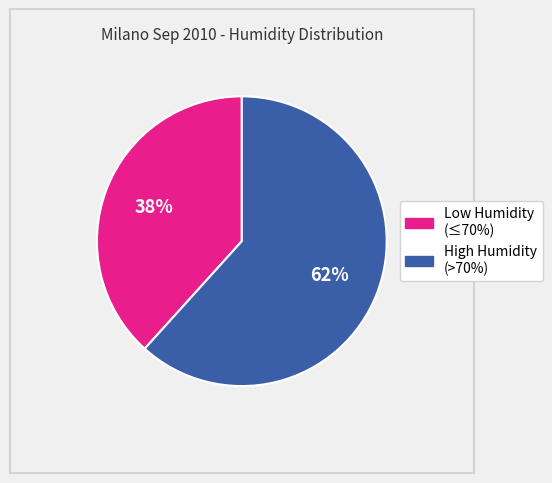

To the nearest percent, what is the average slice percentage?

50%